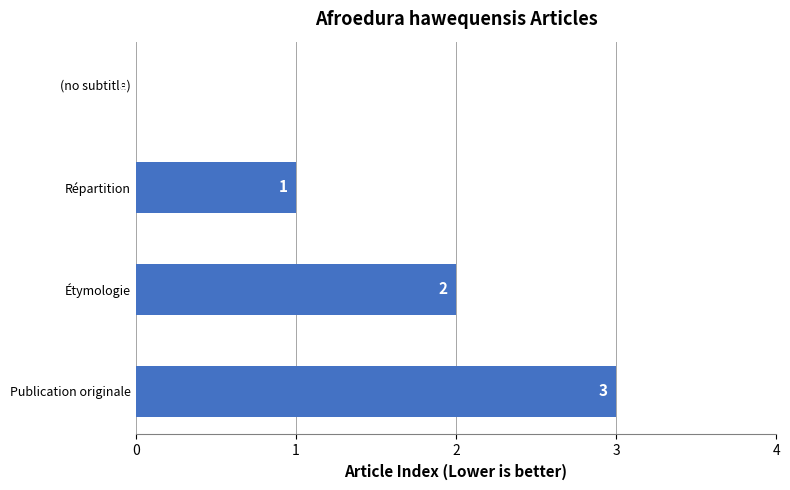

Between Publication originale and Répartition, which is larger?

Publication originale